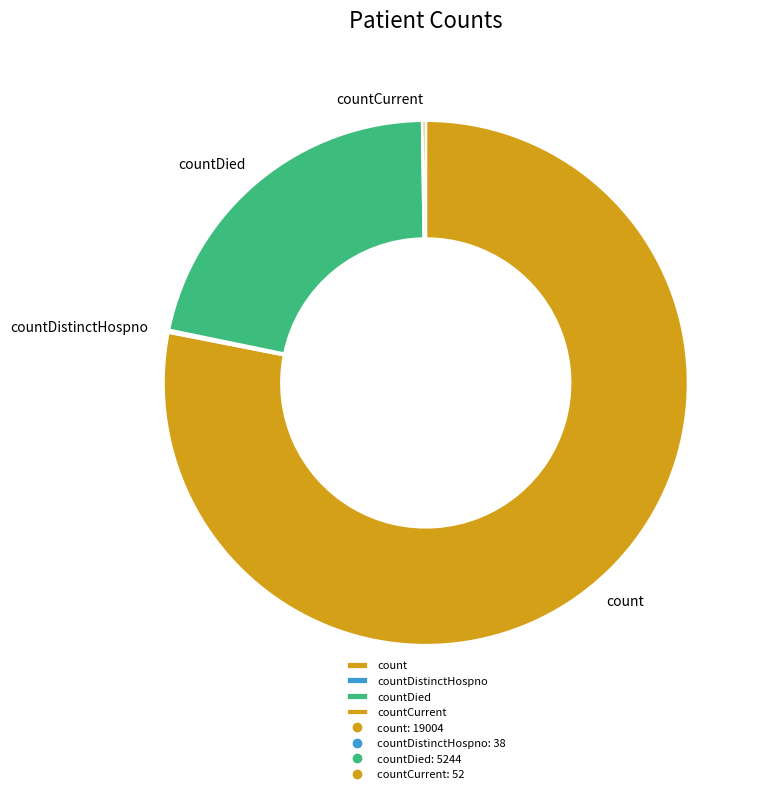

What is the largest slice in the pie chart?

count